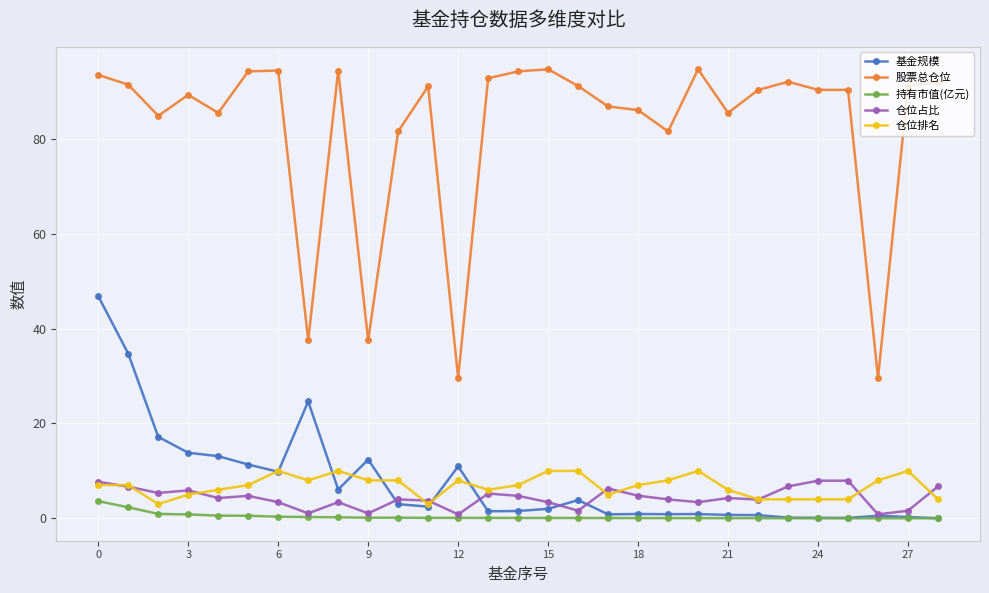

True or false: 基金规模 has more than 2 interior local peaks.

True